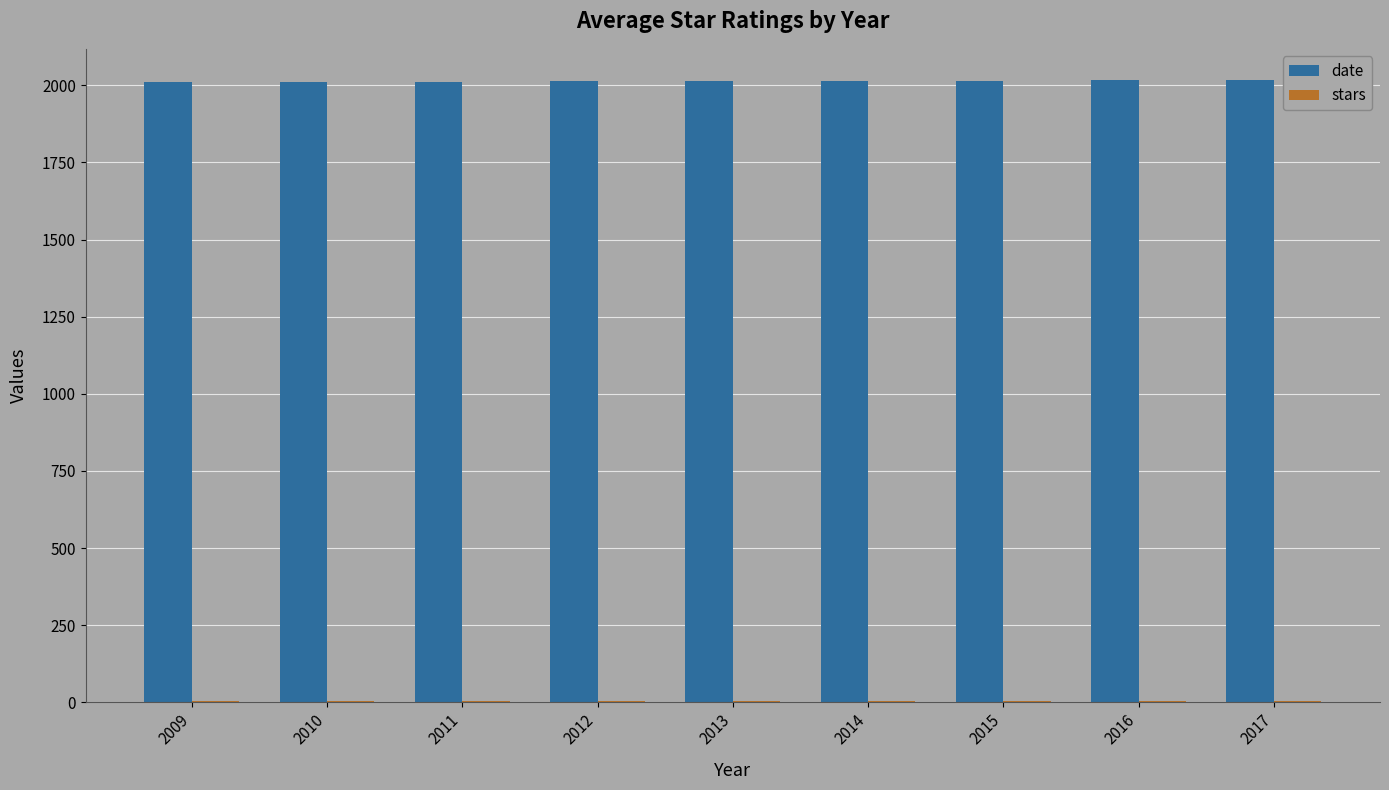

Which series has the largest total across all categories?

date